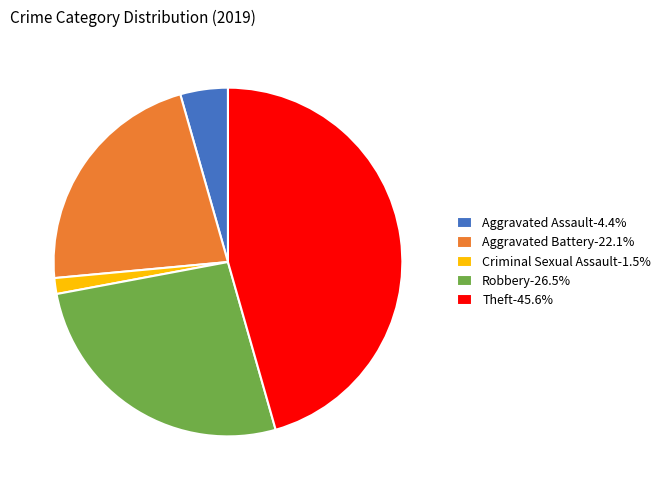

Approximately how many times larger is the value at Aggravated Battery-22.1% compared to Robbery-26.5%?

0.8